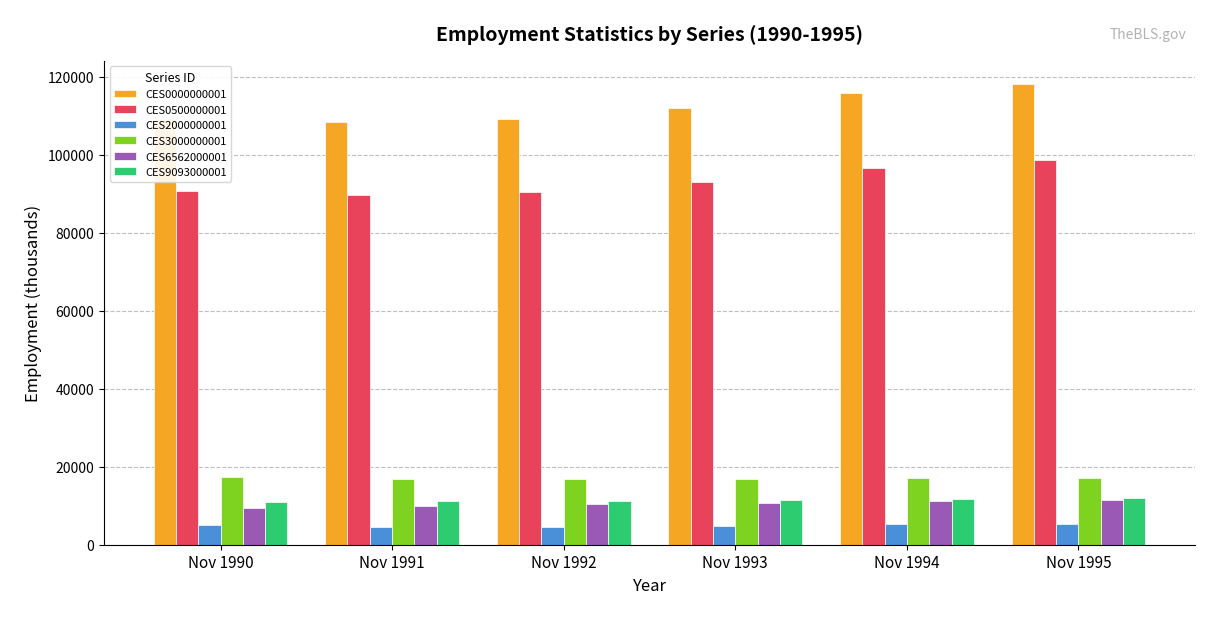

How many data points in CES6562000001 are less than 10739?

3